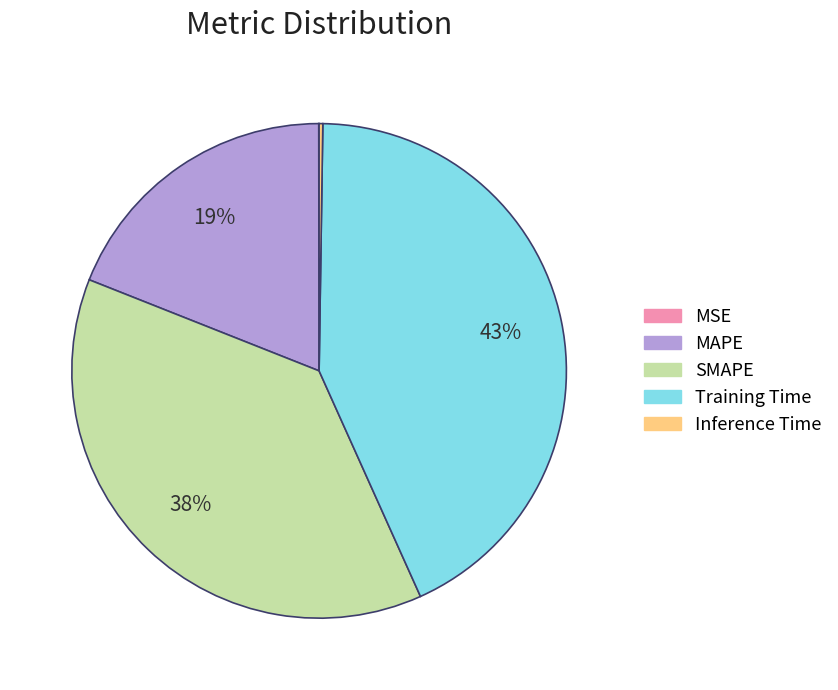

Combined, do SMAPE and MAPE account for over 50%?

Yes